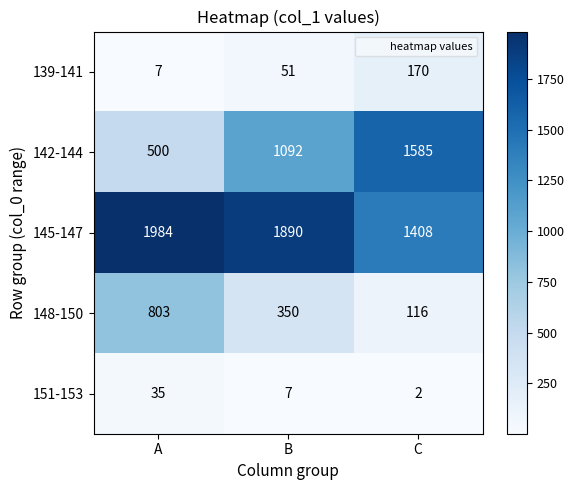

What is the approximate value of 151-153 at A?

35